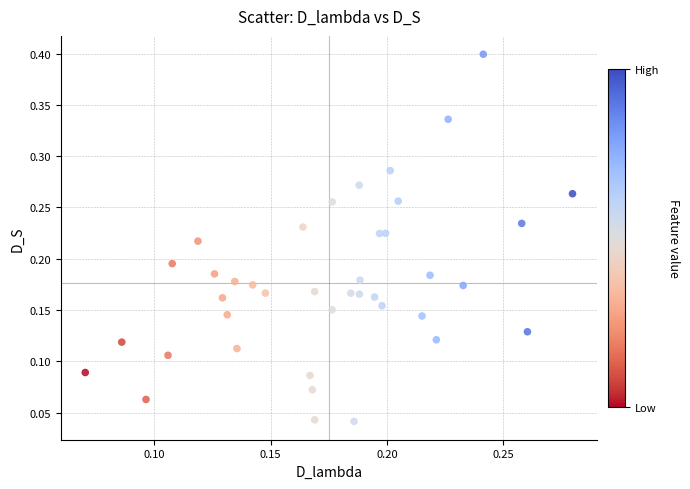

What is the range of Y values (max minus min)?

0.4